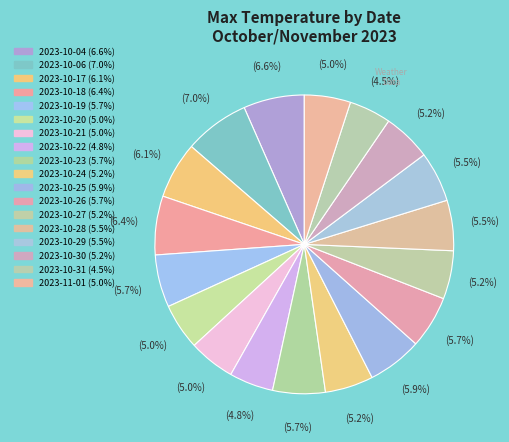

Does 2023-10-04 account for over 50% of the chart?

No